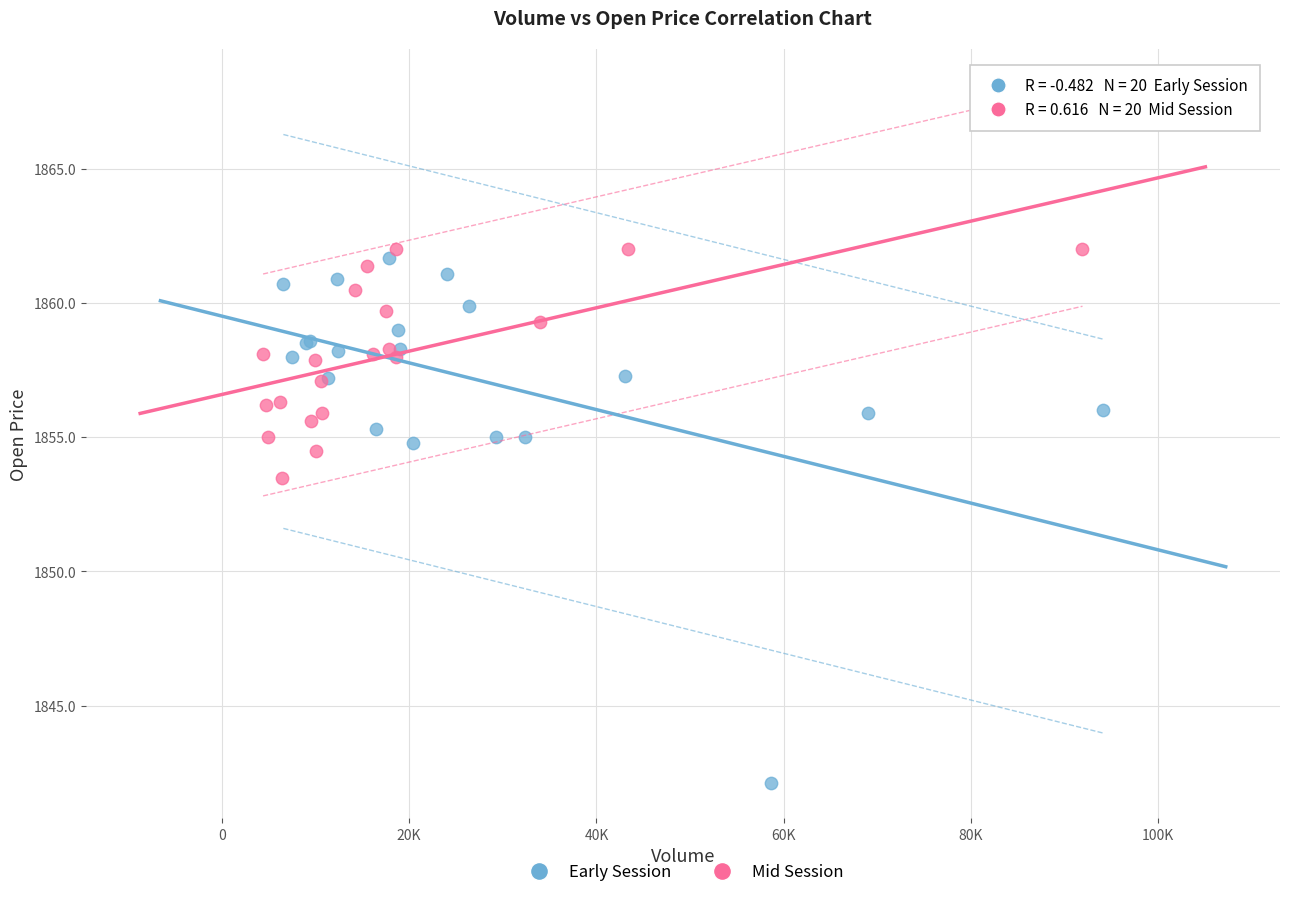

Which series has the largest Y range (max minus min)?

Early Session